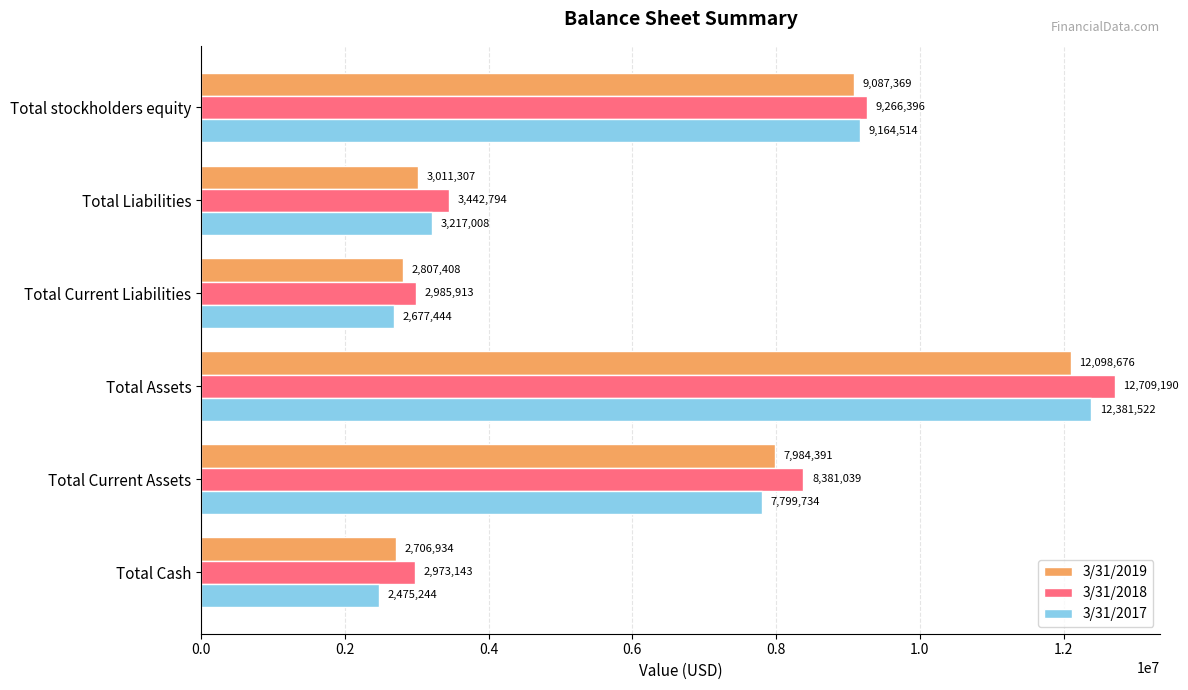

At which label does 3/31/2019 reach its peak?

Total Assets